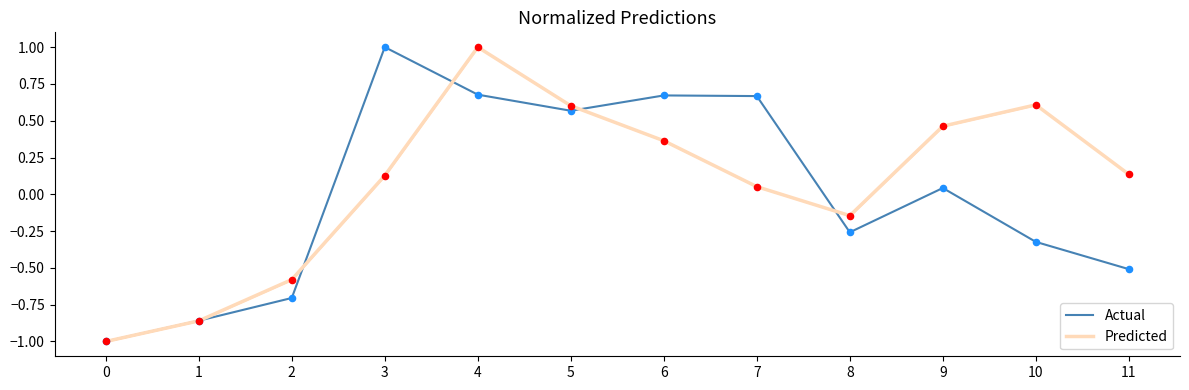

Which series reaches the maximum Y coordinate?

Actual